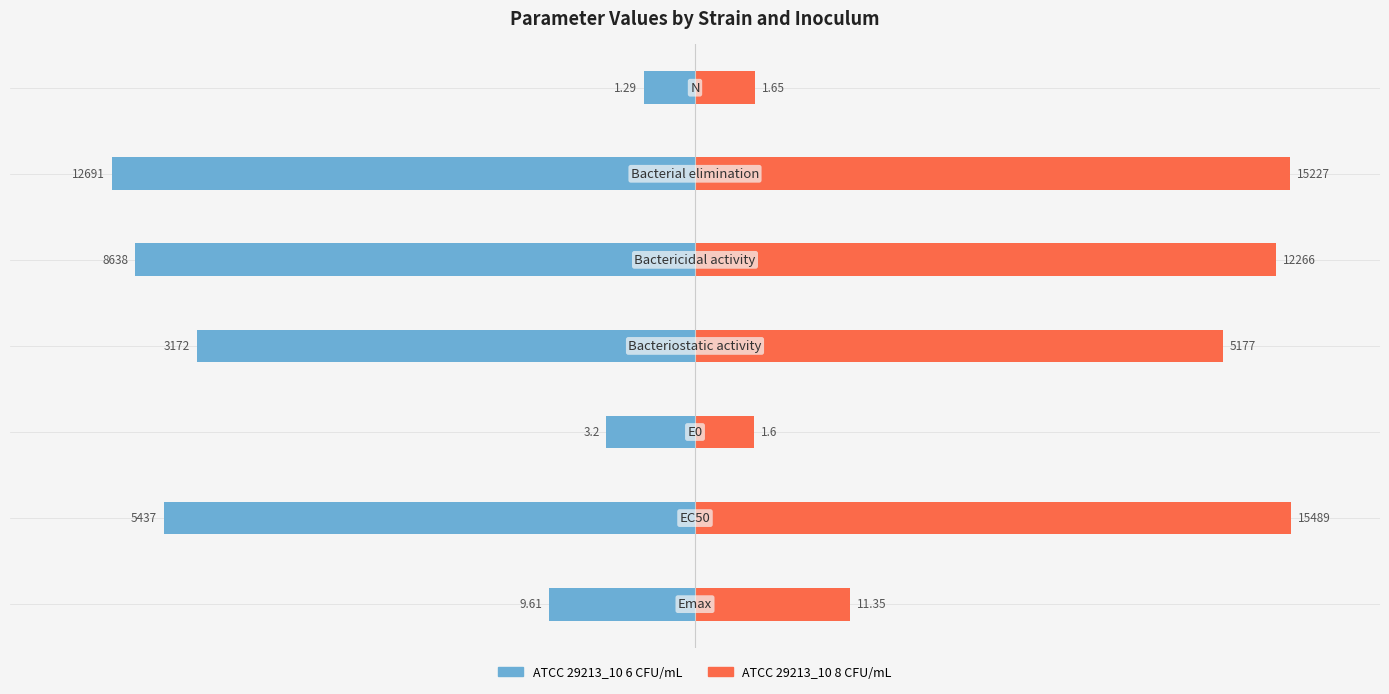

Which series has the largest range (max minus min)?

ATCC 29213_10 8 CFU/mL